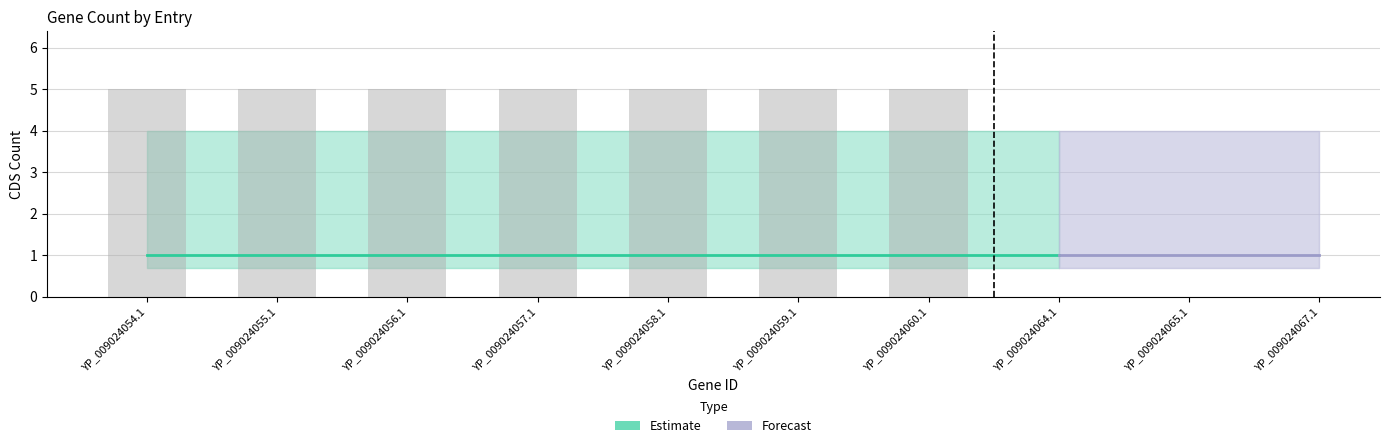

Is the value of Estimate_lower at YP_009024055.1 greater than the value of Estimate_upper at YP_009024067.1?

No